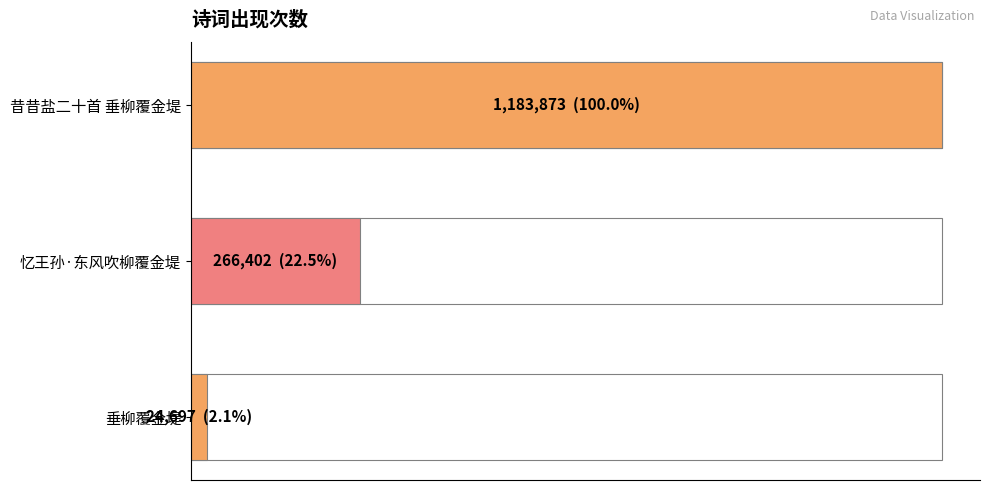

Are the bars grouped side by side (vs. stacked)?

No